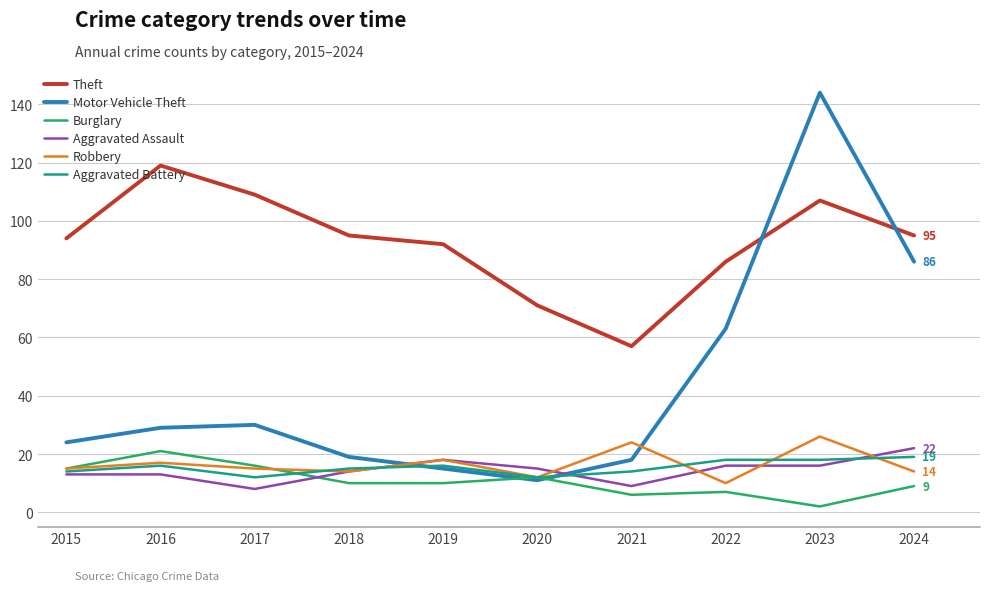

What is the highest value of the Burglary series?

21